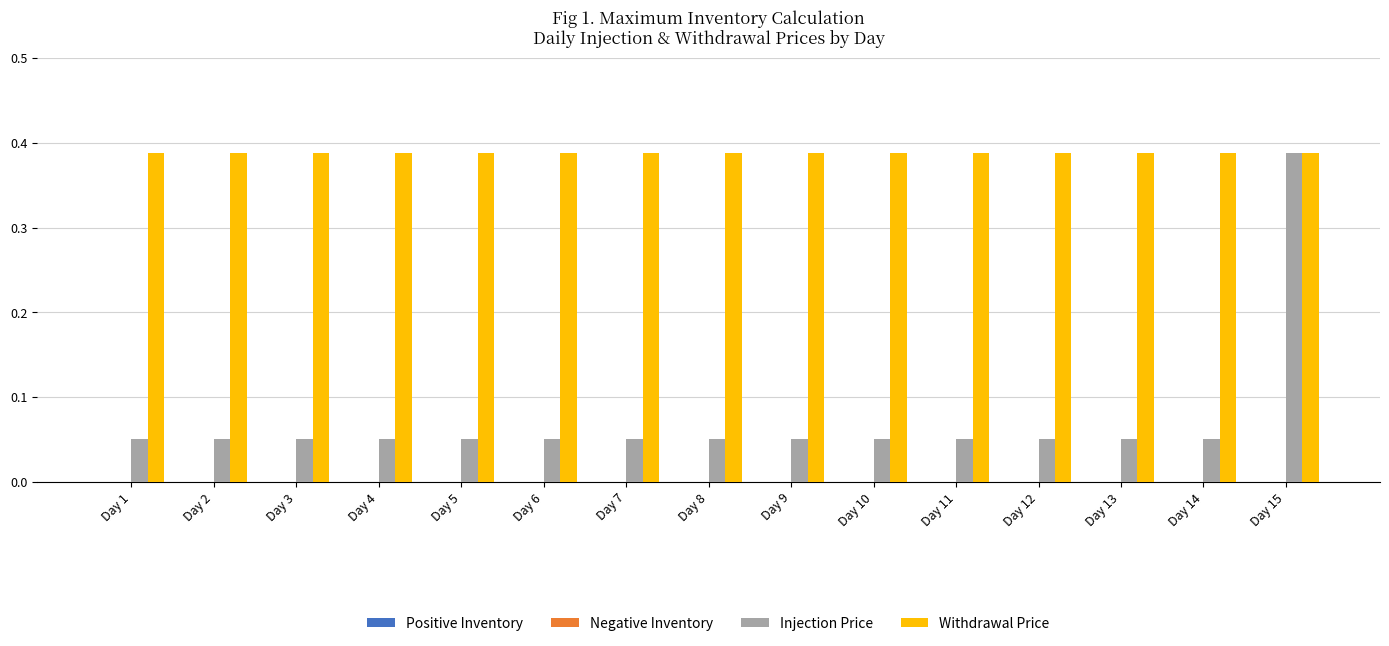

What is the difference between the maximum and minimum values in the Injection Price series?

0.3